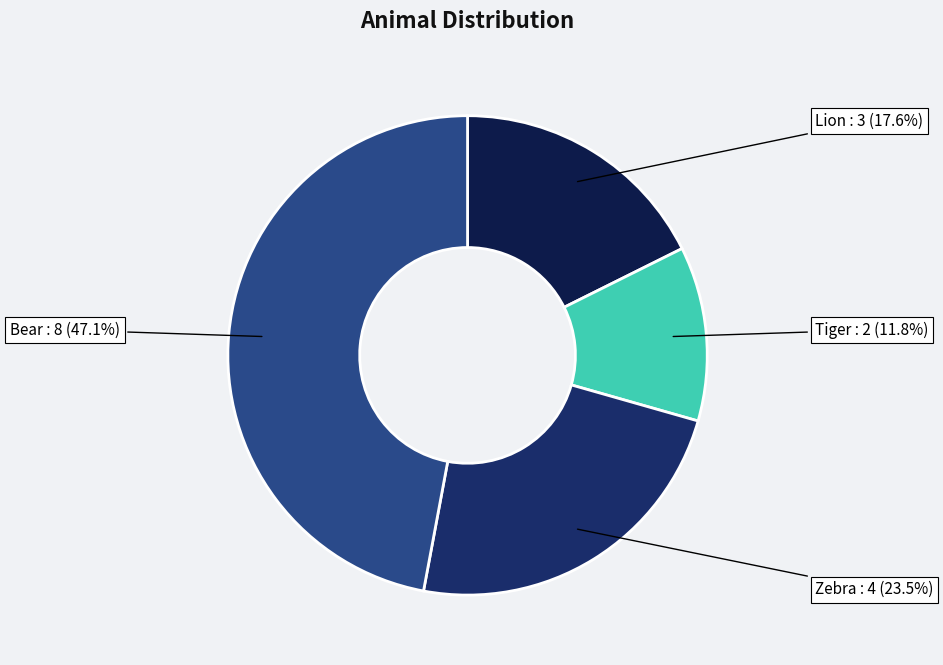

To the nearest percent, what is the combined percentage of Zebra and Lion?

41%